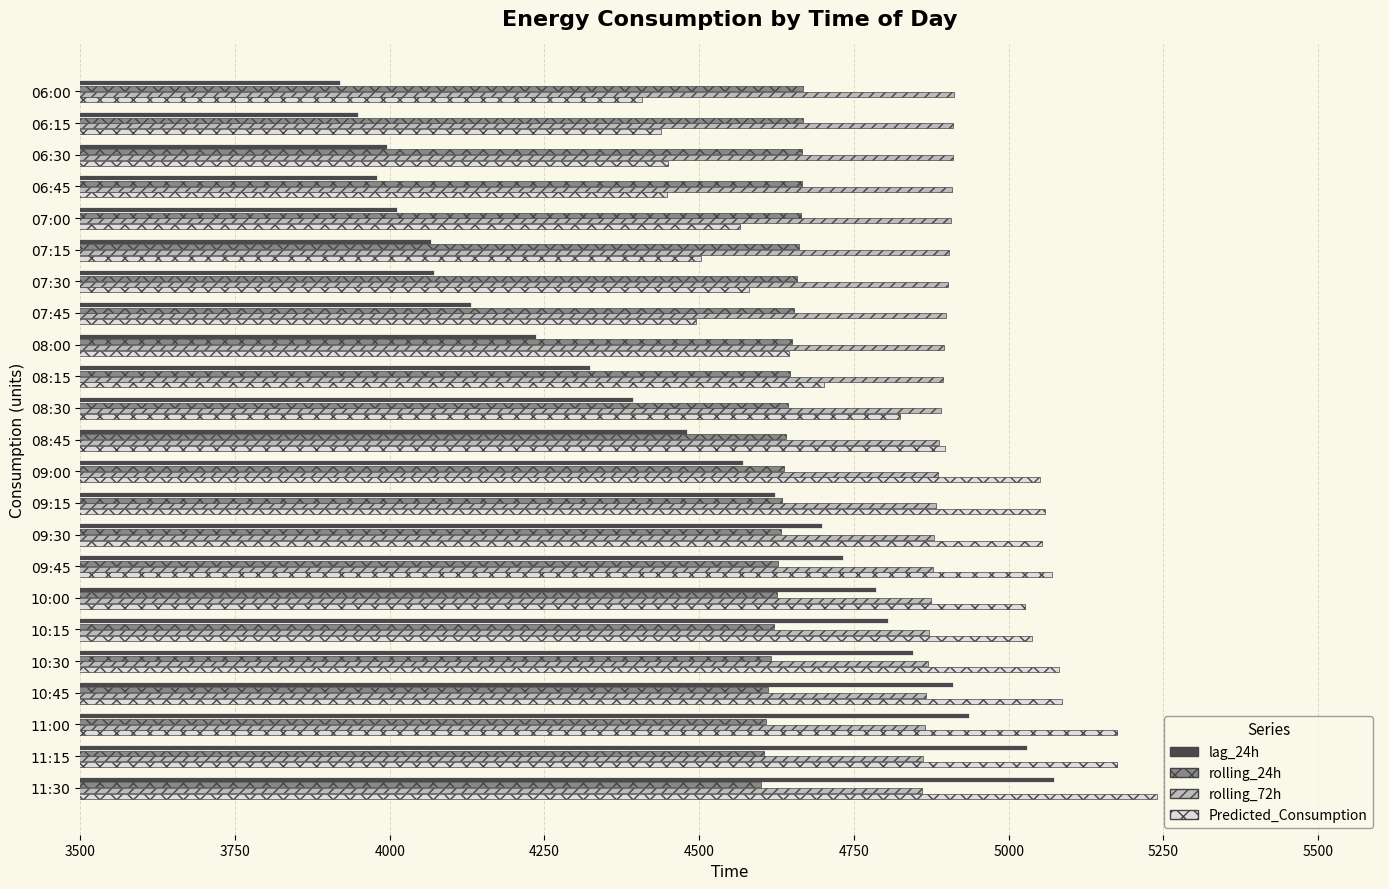

Rank the series by their maximum value, from lowest to highest.

rolling_24h, rolling_72h, lag_24h, Predicted_Consumption